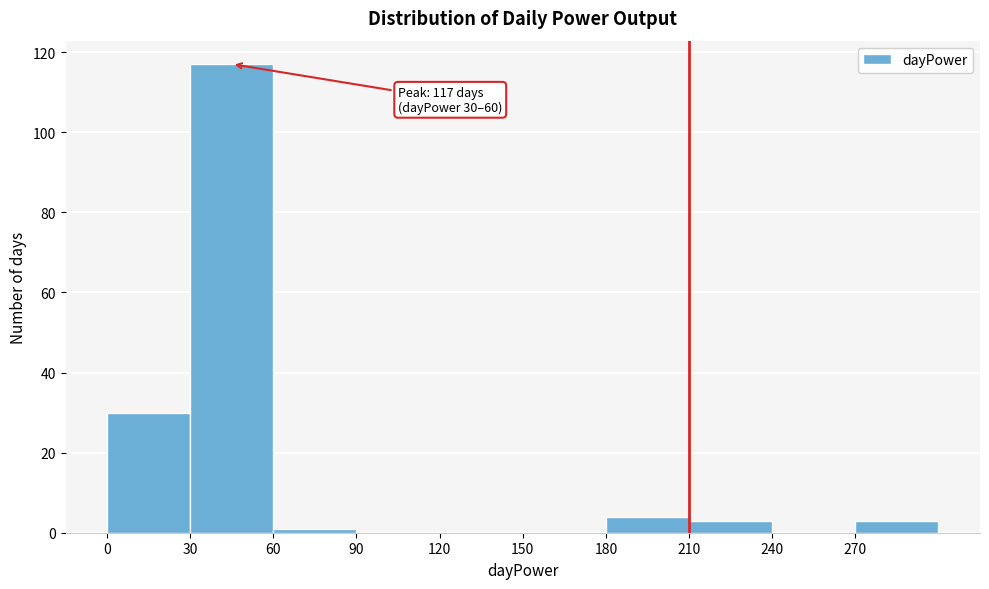

Which range on the x-axis has the tallest bar?

30 to 60